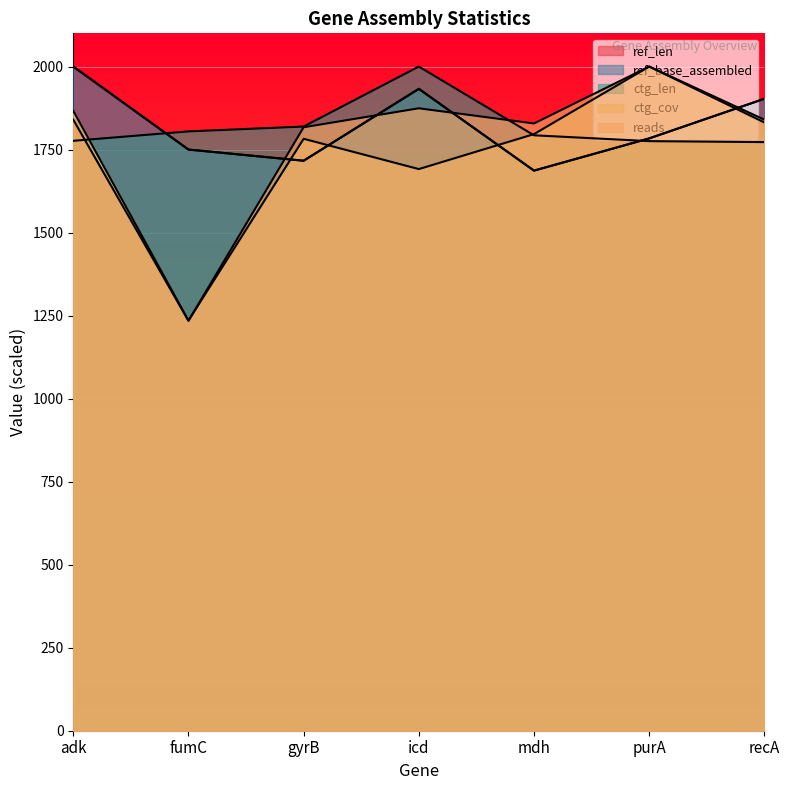

Which series has the largest range (max minus min)?

reads